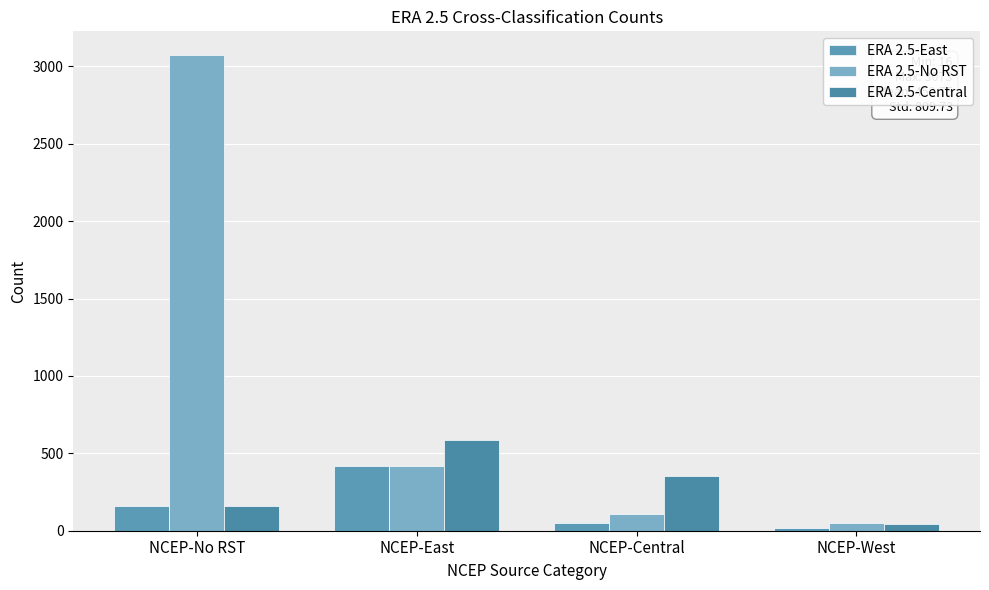

What are all the series names shown in the legend?

ERA 2.5-East, ERA 2.5-No RST, ERA 2.5-Central